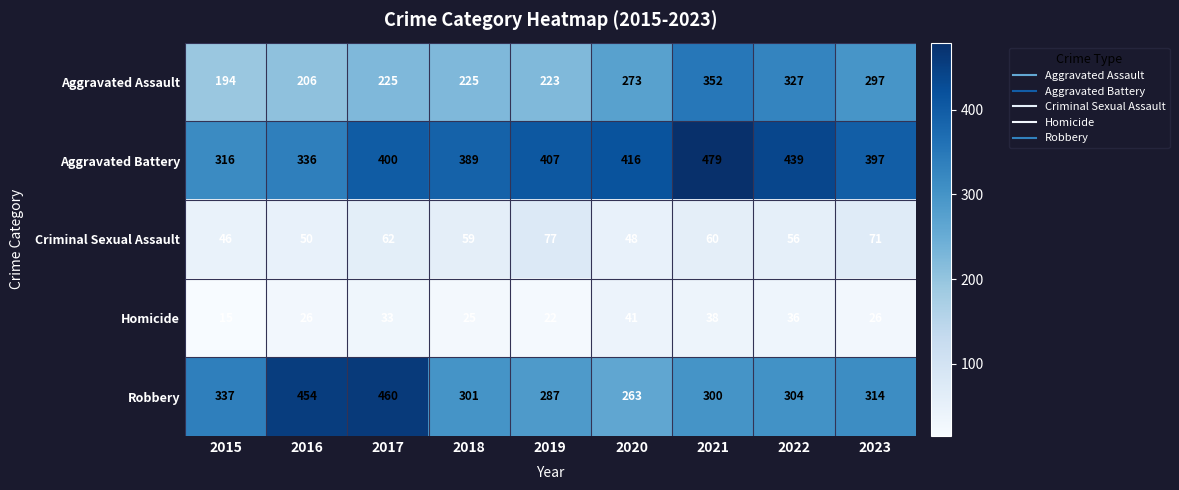

What is the sum of the Homicide values at 2022 and 2020?

77